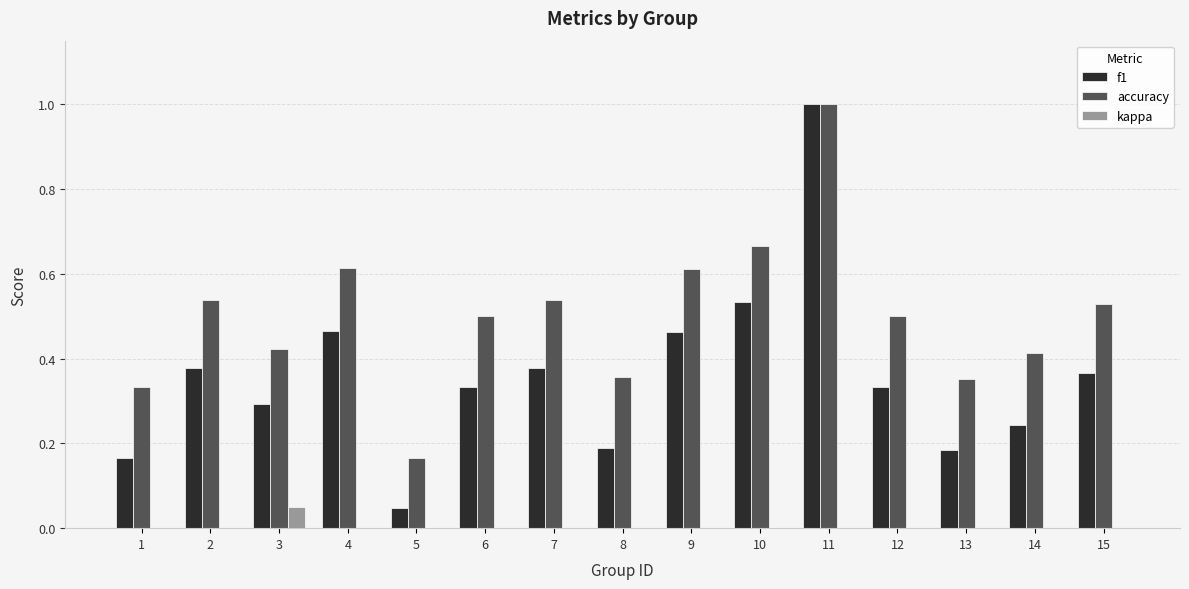

How many series are shown in this chart?

3